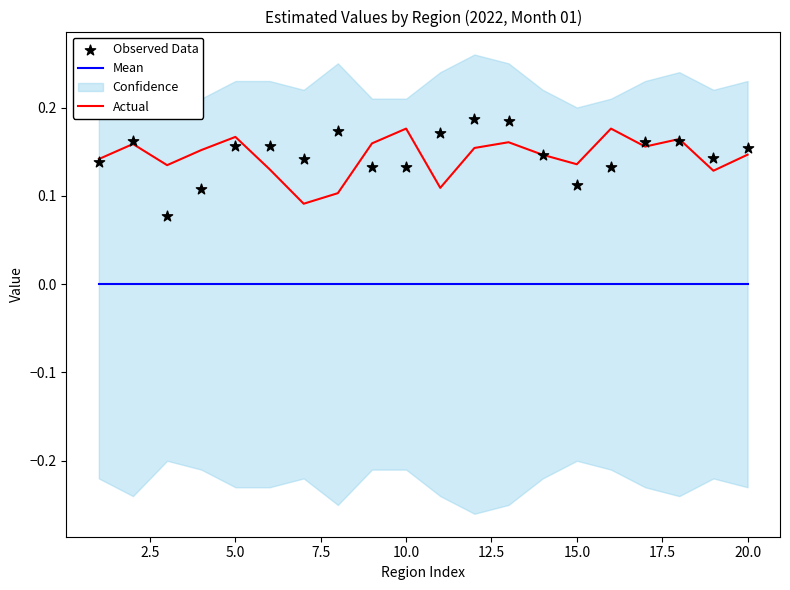

True or false: Actual and Mean intersect in this chart.

False